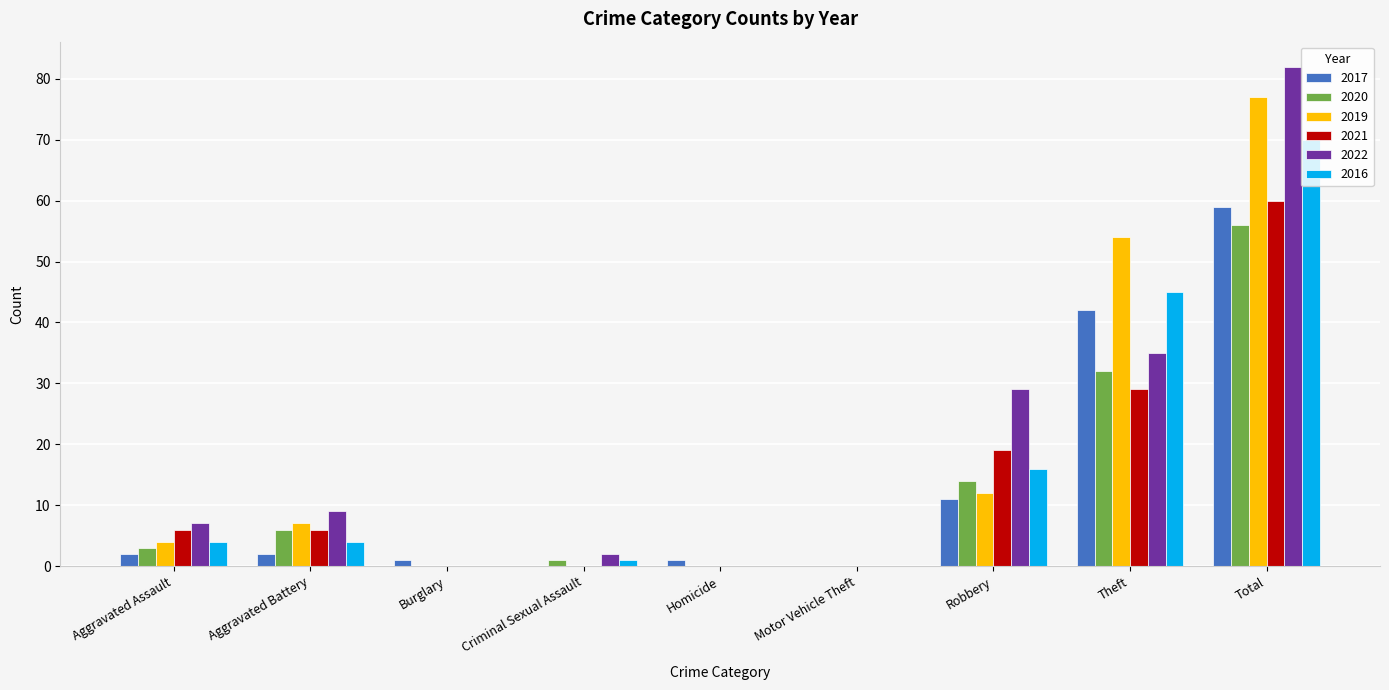

At which label is 2019 closest to 38?

Theft